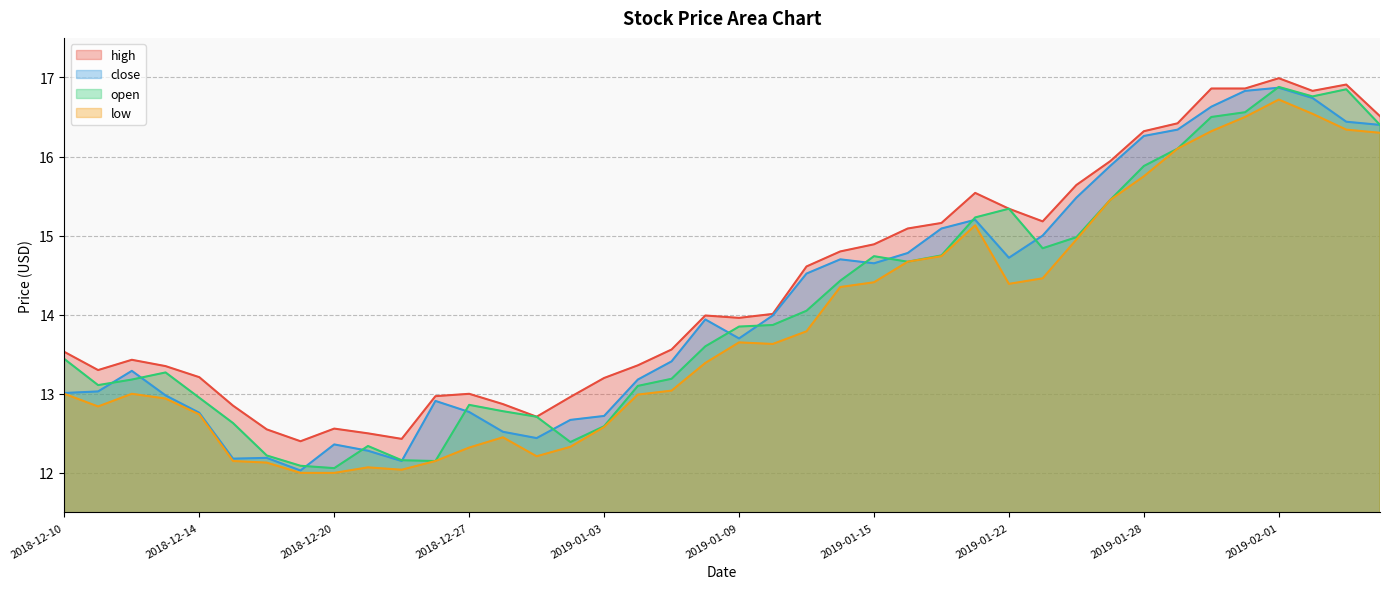

Reading right to left, list all the values displayed in this chart.

high: 16.5	16.9	16.8	17.0	16.9	16.9	16.4	16.3	15.9	15.6	15.2	15.3	15.5	15.2	15.1	14.9	14.8	14.6	14.0	14.0	14.0	13.6	13.4	13.2	13.0	12.7	12.9	13.0	13.0	12.4	12.5	12.6	12.4	12.6	12.8	13.2	13.3	13.4	13.3	13.5
close: 16.4	16.4	16.7	16.9	16.8	16.6	16.3	16.3	15.9	15.5	15.0	14.7	15.2	15.1	14.8	14.7	14.7	14.5	14.0	13.7	13.9	13.4	13.2	12.7	12.7	12.4	12.5	12.8	12.9	12.2	12.3	12.4	12.0	12.2	12.2	12.8	13.0	13.3	13.0	13.0
open: 16.4	16.9	16.8	16.9	16.6	16.5	16.1	15.9	15.4	15.0	14.8	15.3	15.2	14.8	14.7	14.7	14.4	14.1	13.9	13.8	13.6	13.2	13.1	12.6	12.4	12.7	12.8	12.9	12.2	12.2	12.3	12.1	12.1	12.2	12.6	12.9	13.3	13.2	13.1	13.4
low: 16.3	16.3	16.5	16.7	16.5	16.3	16.1	15.8	15.4	14.9	14.5	14.4	15.1	14.7	14.7	14.4	14.3	13.8	13.6	13.7	13.4	13.0	13.0	12.6	12.3	12.2	12.4	12.3	12.2	12.0	12.1	12.0	12.0	12.1	12.2	12.7	12.9	13.0	12.8	13.0